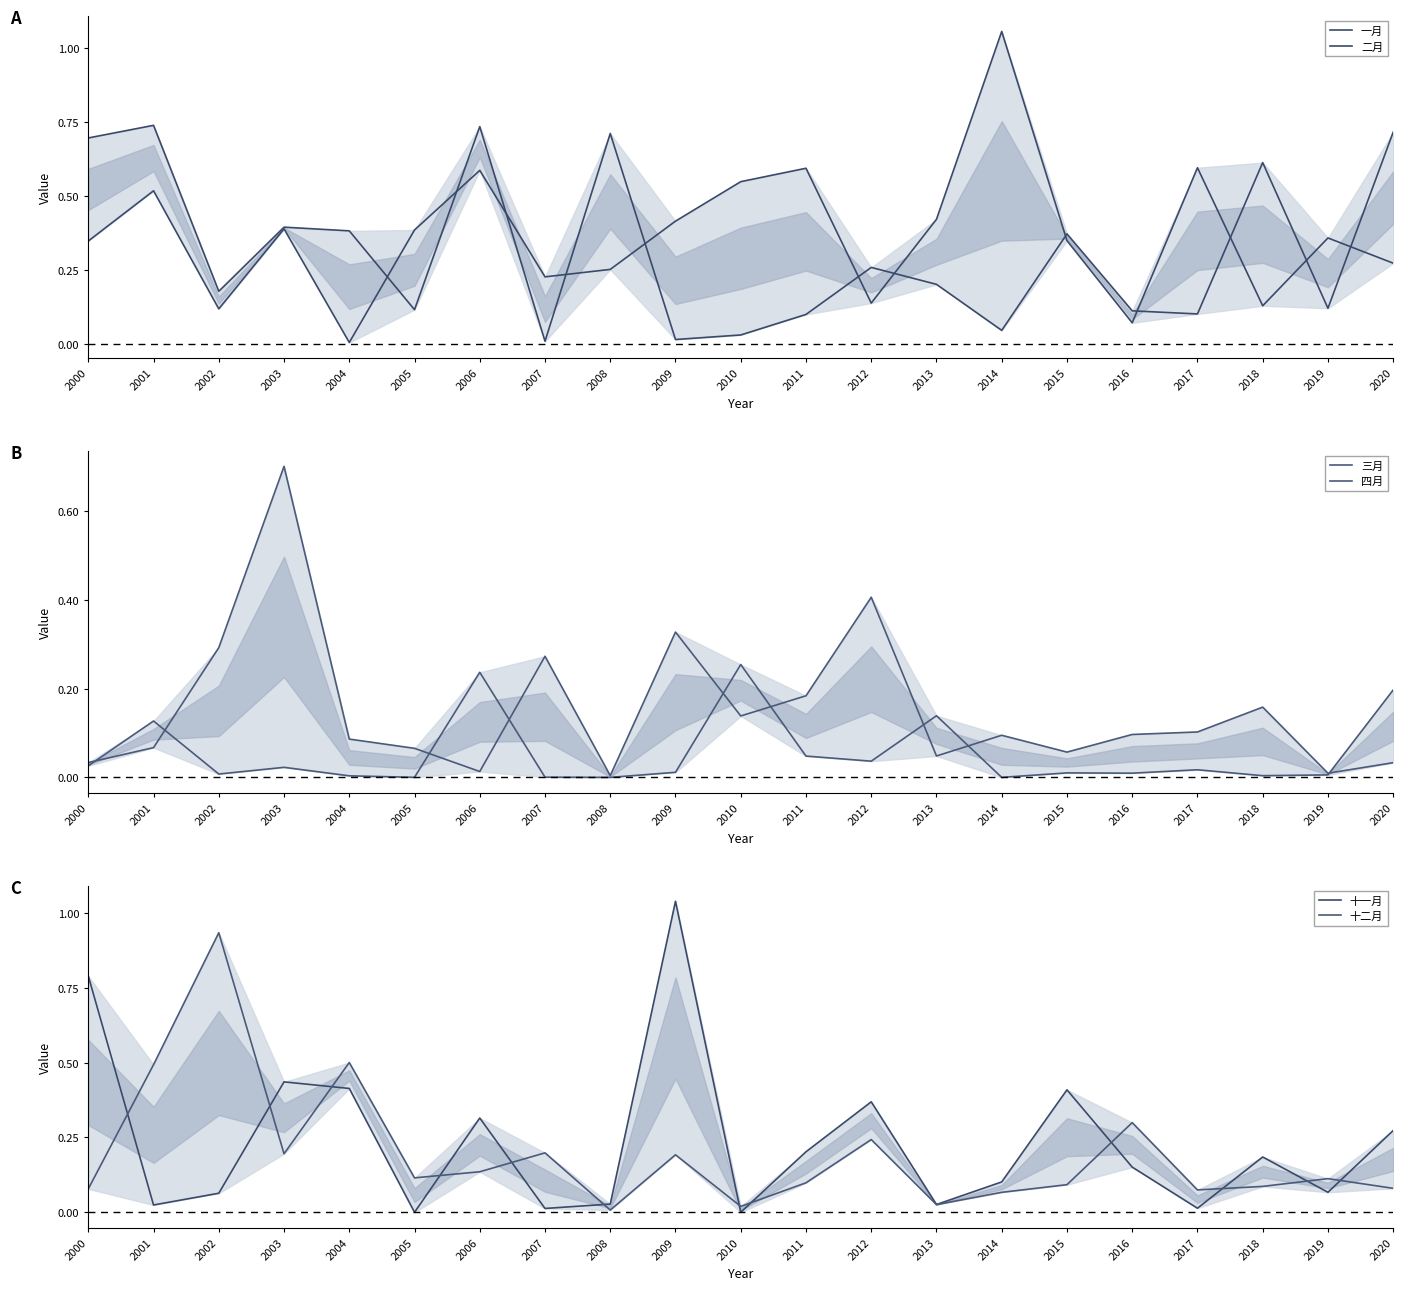

What is the total value across all series at 2000?

2.0